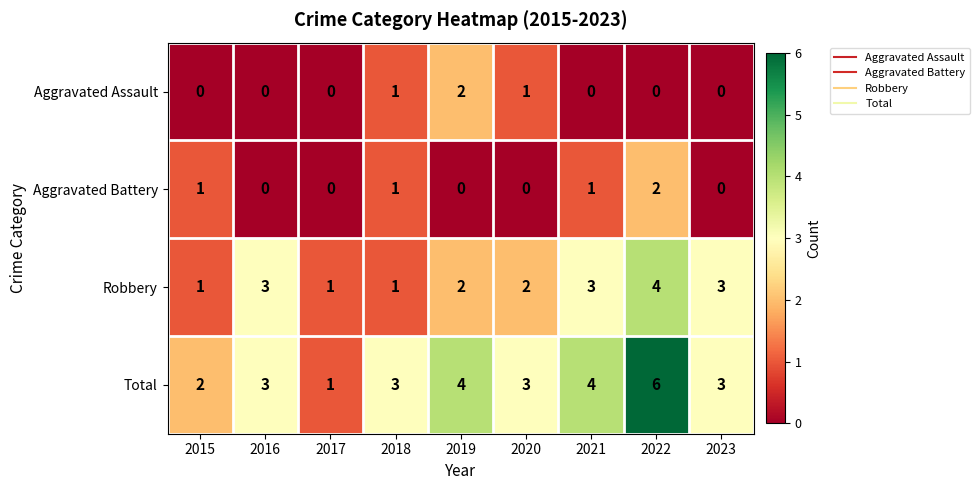

Rank the series at 2021 from highest to lowest value.

Total, Robbery, Aggravated Battery, Aggravated Assault